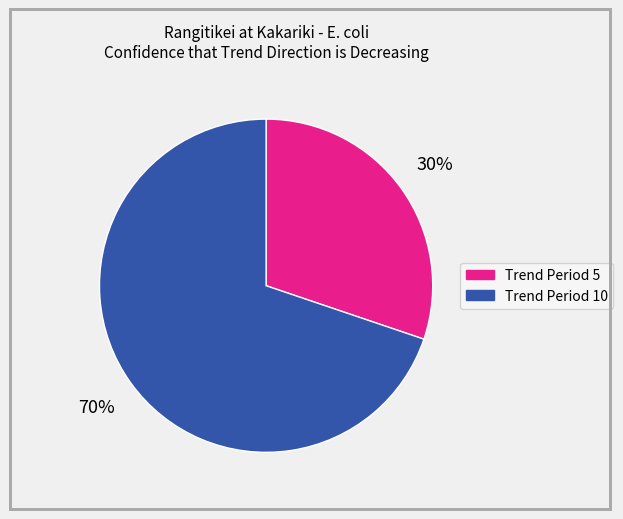

To the nearest percent, what is the average slice percentage?

50%